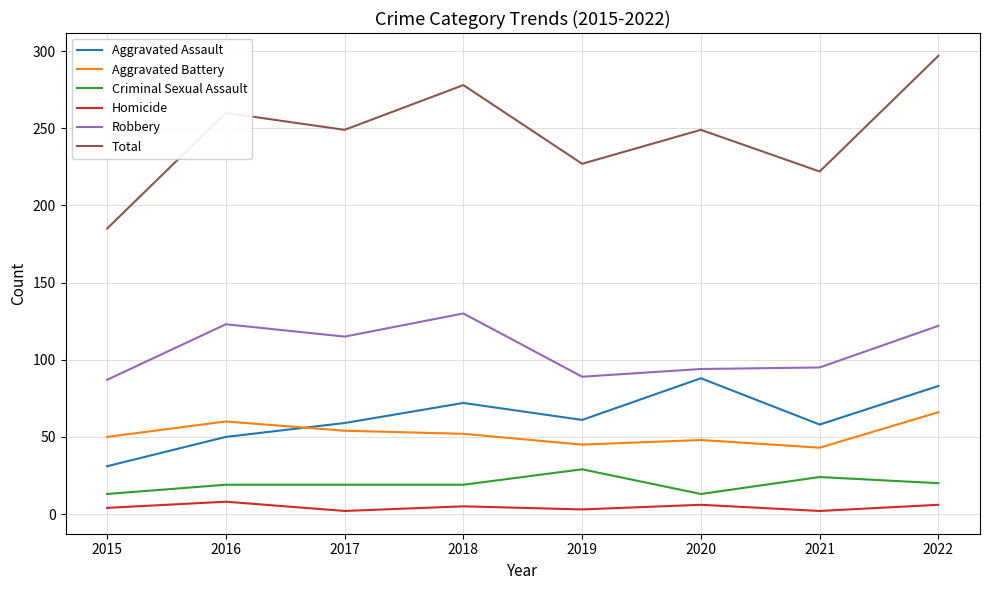

What is the minimum value shown in the chart?

2